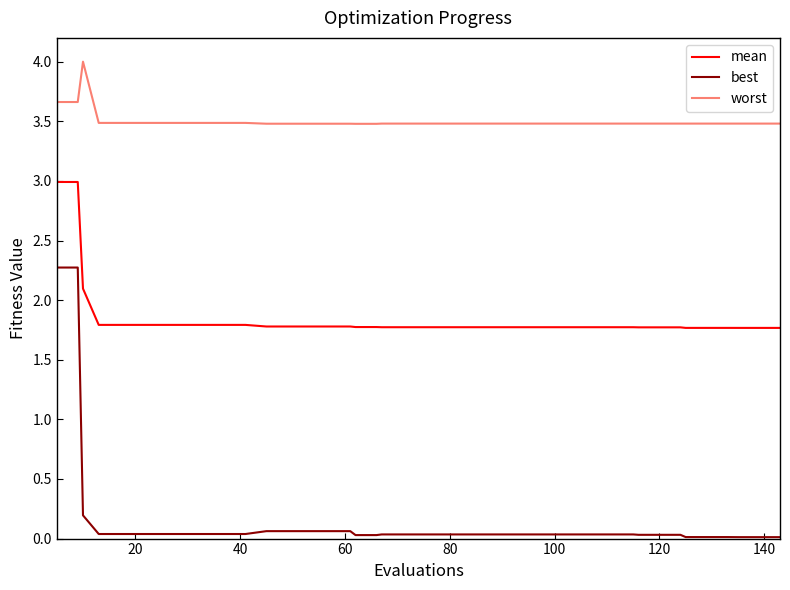

Rank the series by their average value, from lowest to highest.

best, mean, worst